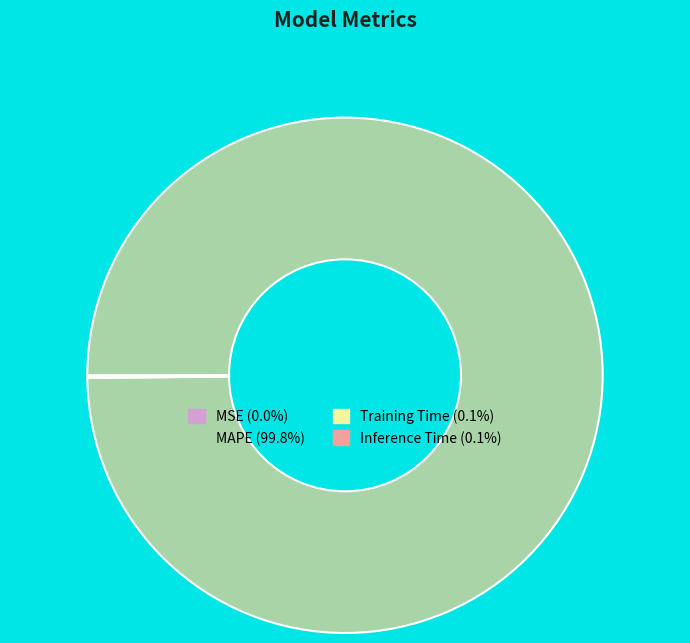

Does MAPE (99.8%) account for over 50% of the chart?

Yes